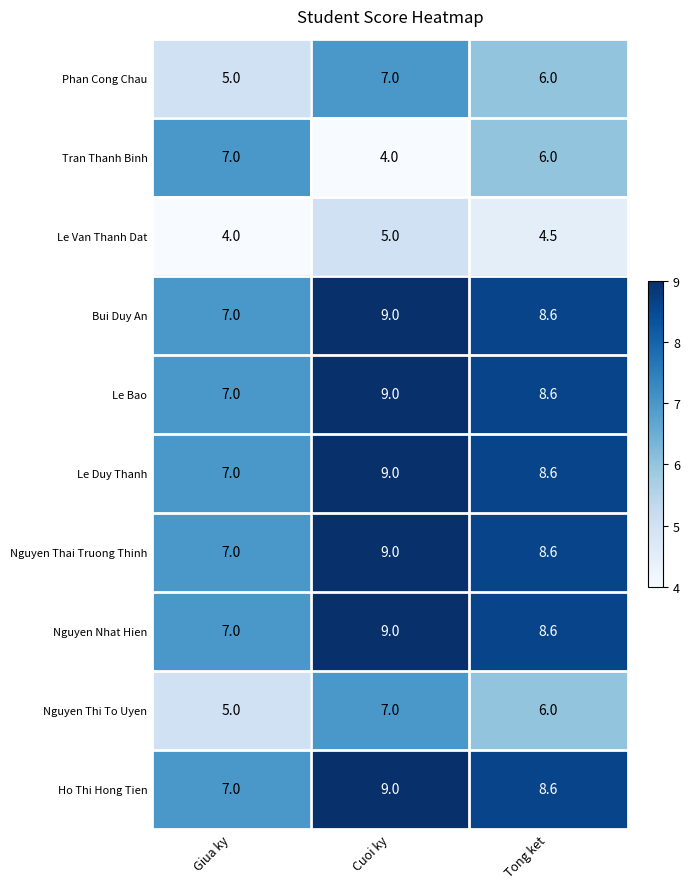

How many data points does each series have?

3